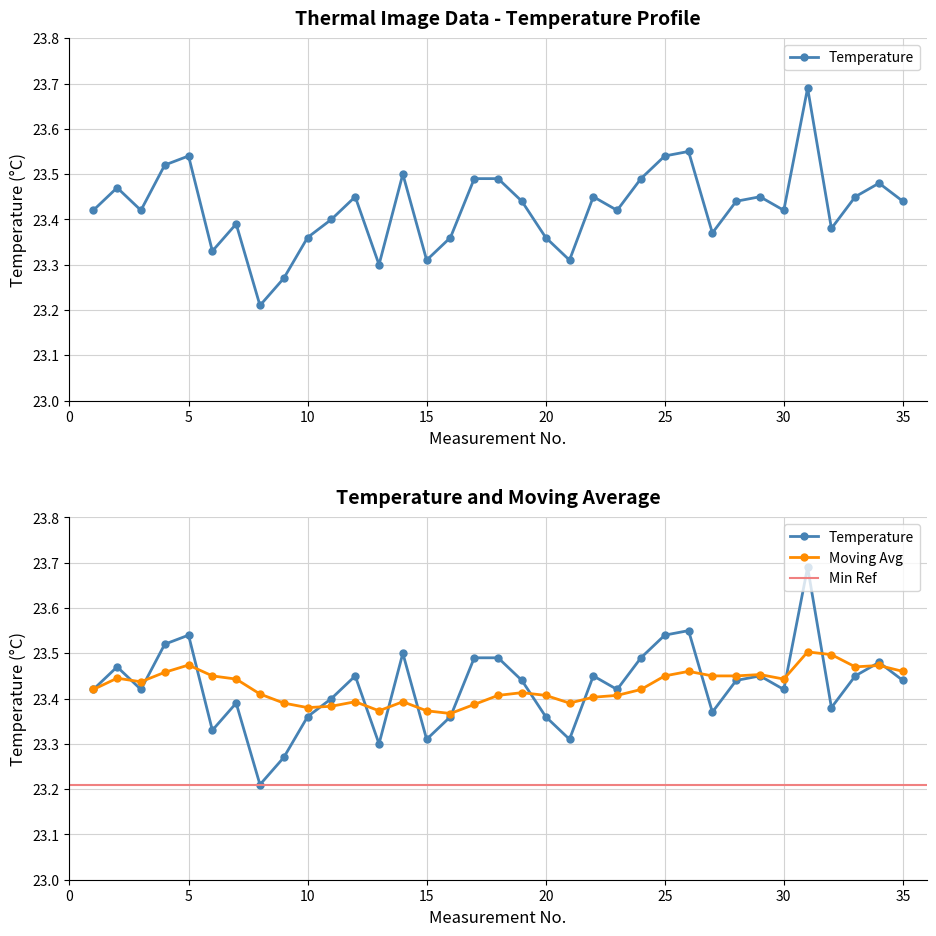

What is the value of the Temperature point at the 13th from the left?

23.3